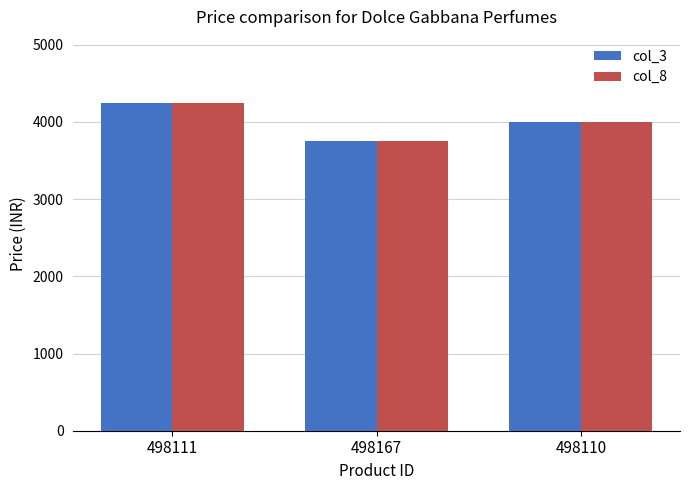

What is the minimum value for col_3?

3749